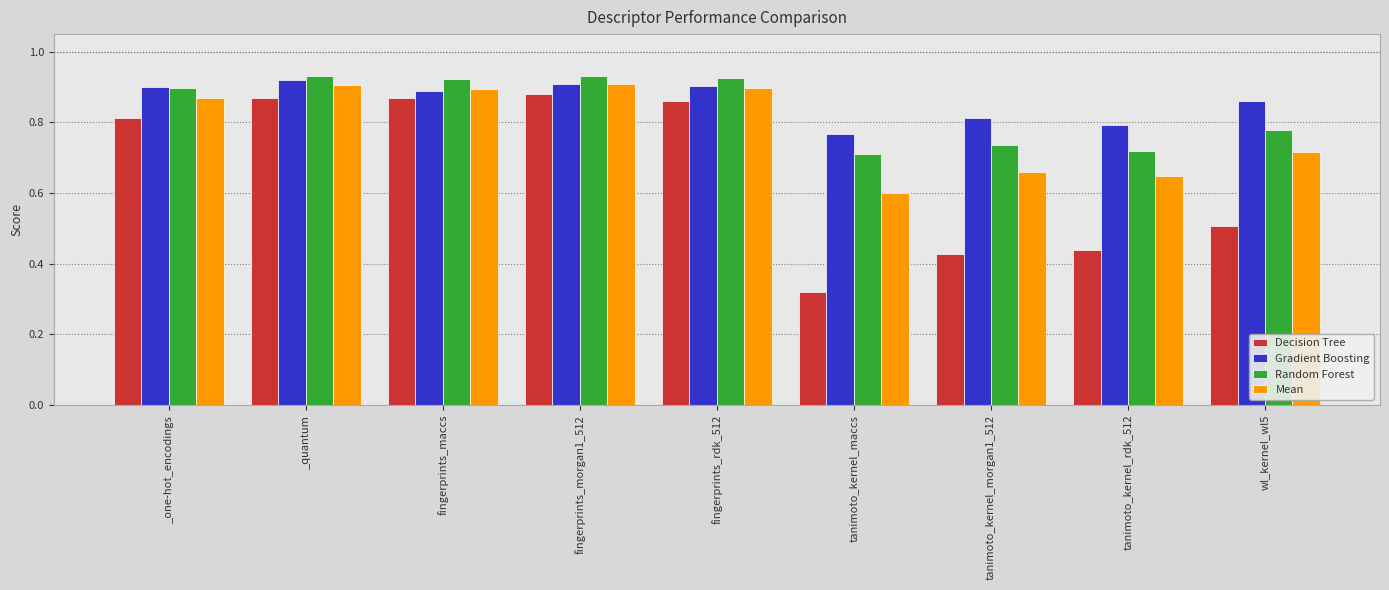

What is the difference between the second highest and second lowest values in the Random Forest series?

0.2